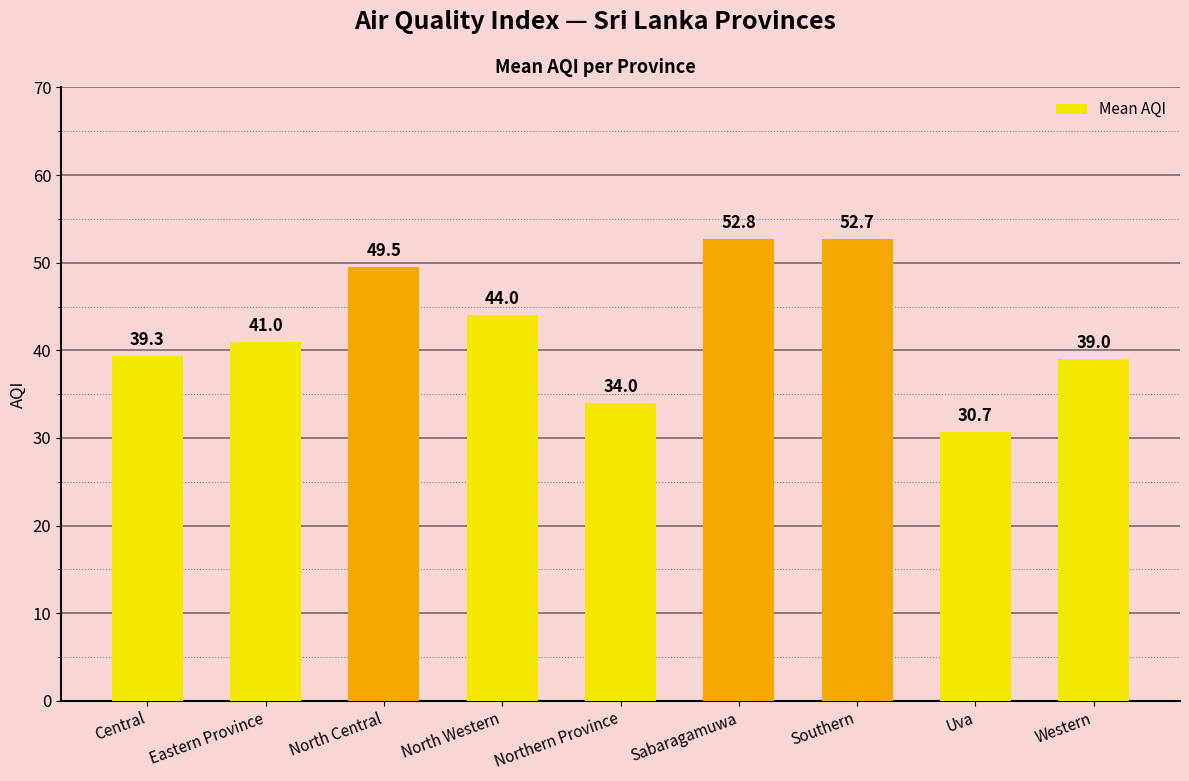

What is the average value?

42.5